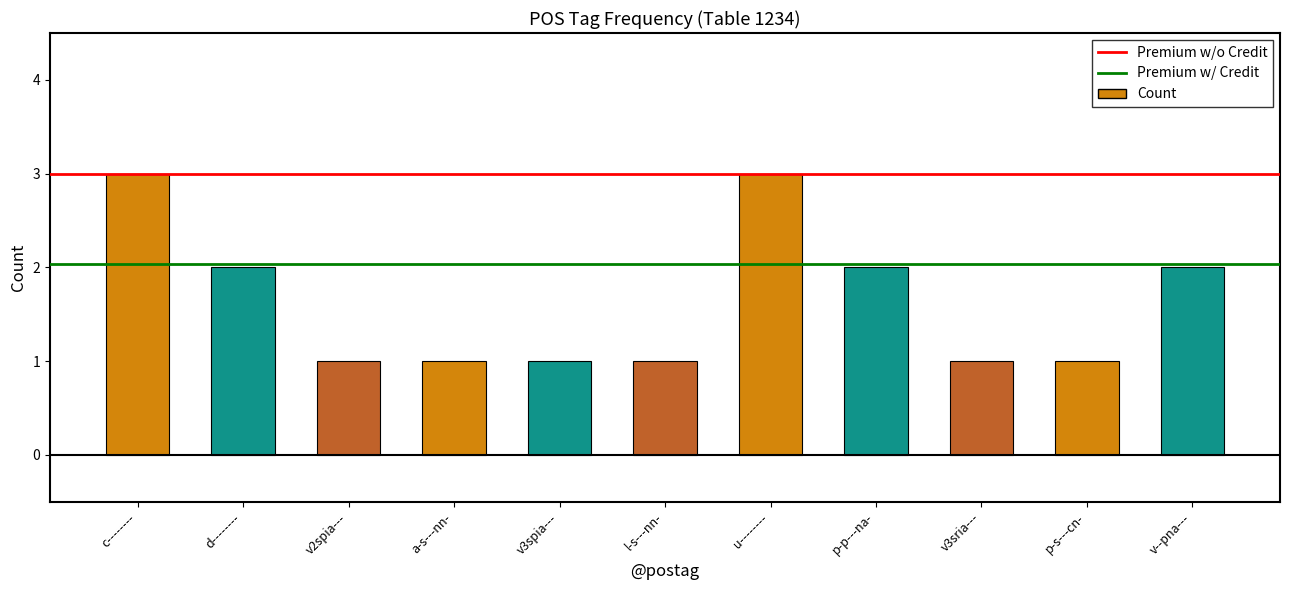

Reading right to left, extract all data points from this chart.

v--pna---=2	p-s---cn-=1	v3sria---=1	p-p---na-=2	u--------=3	l-s---nn-=1	v3spia---=1	a-s---nn-=1	v2spia---=1	d--------=2	c--------=3